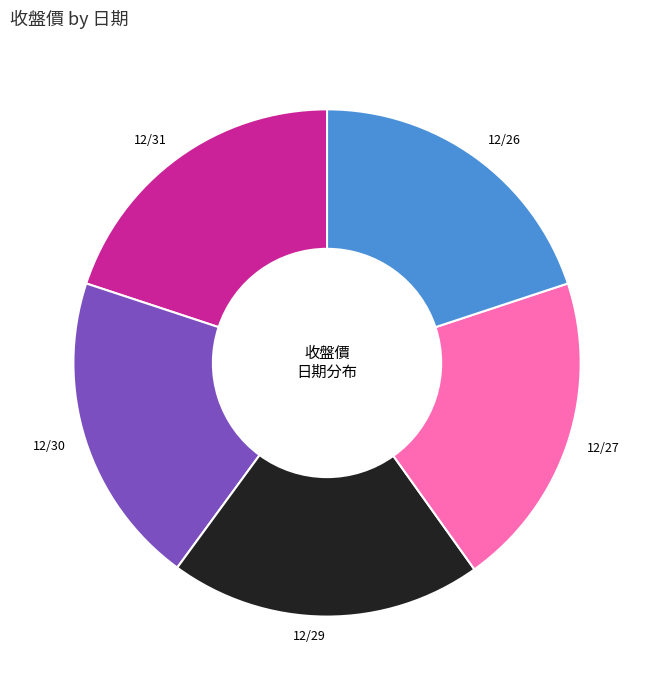

Does any single category account for the majority?

No